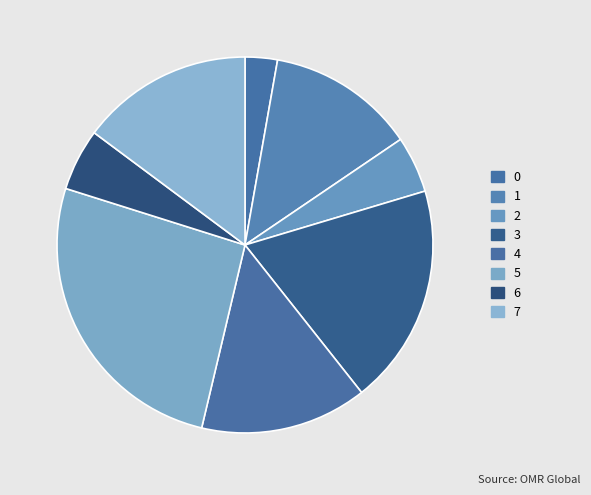

Is 6 the majority of the pie?

No